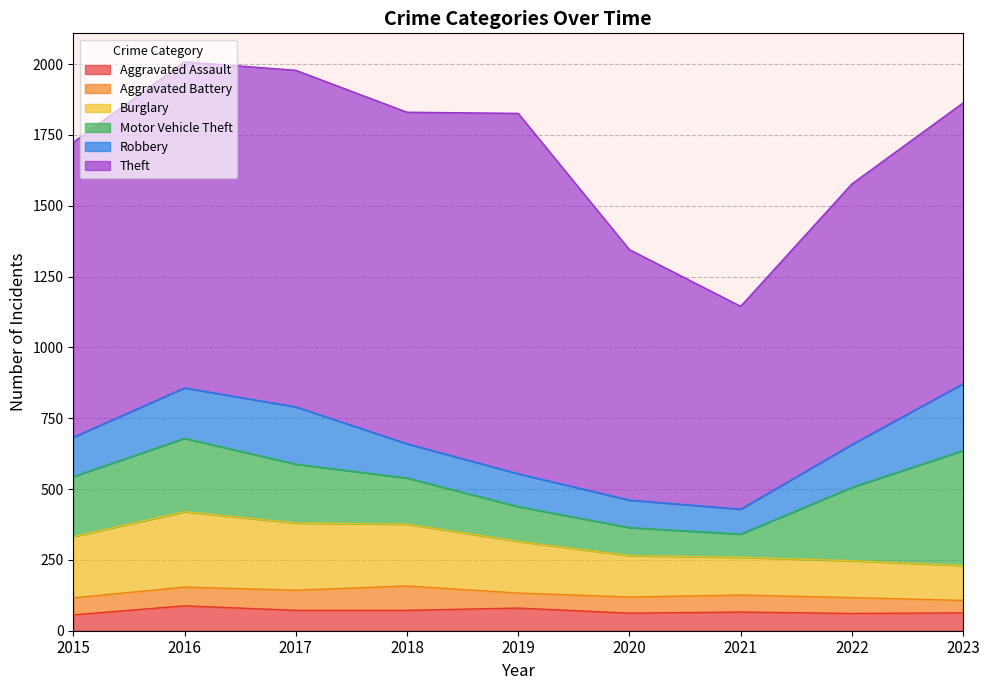

True or false: Theft and Aggravated Battery cross at least once.

False